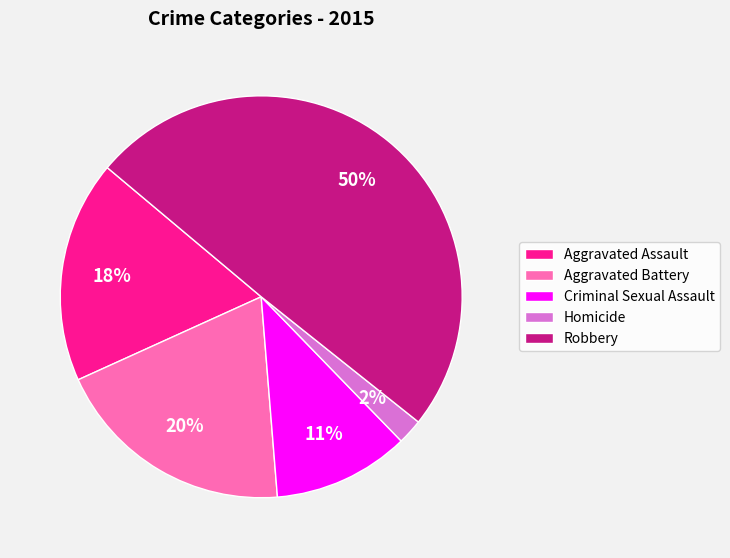

What is the largest slice in the pie chart?

Robbery